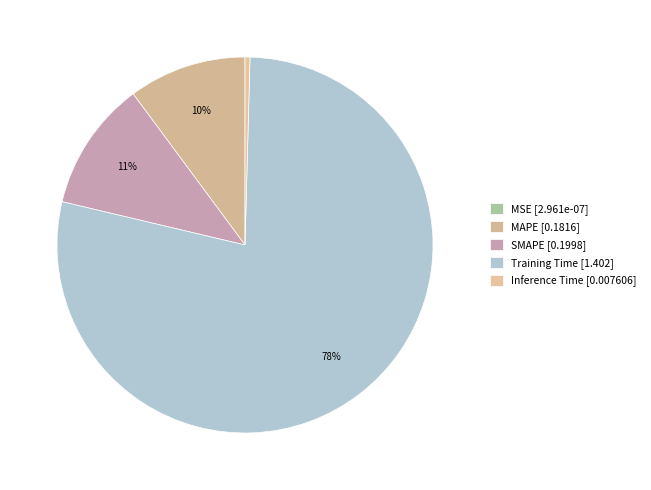

Between Training Time and SMAPE, which is larger?

Training Time